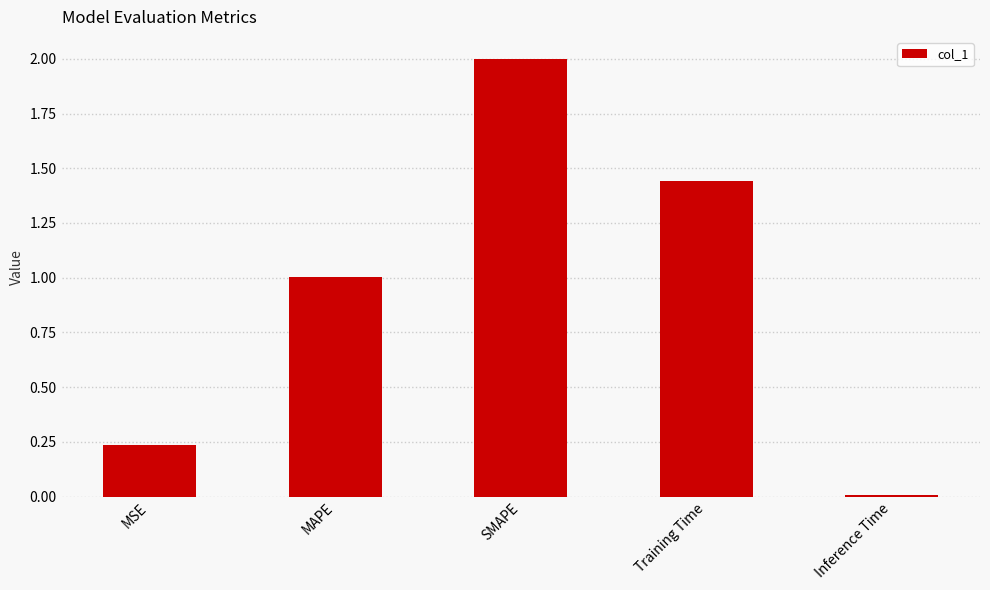

What position from the left is MSE?

1